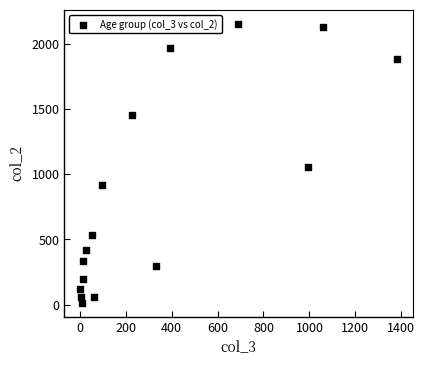

What is the range of Y values (max minus min)?

2136